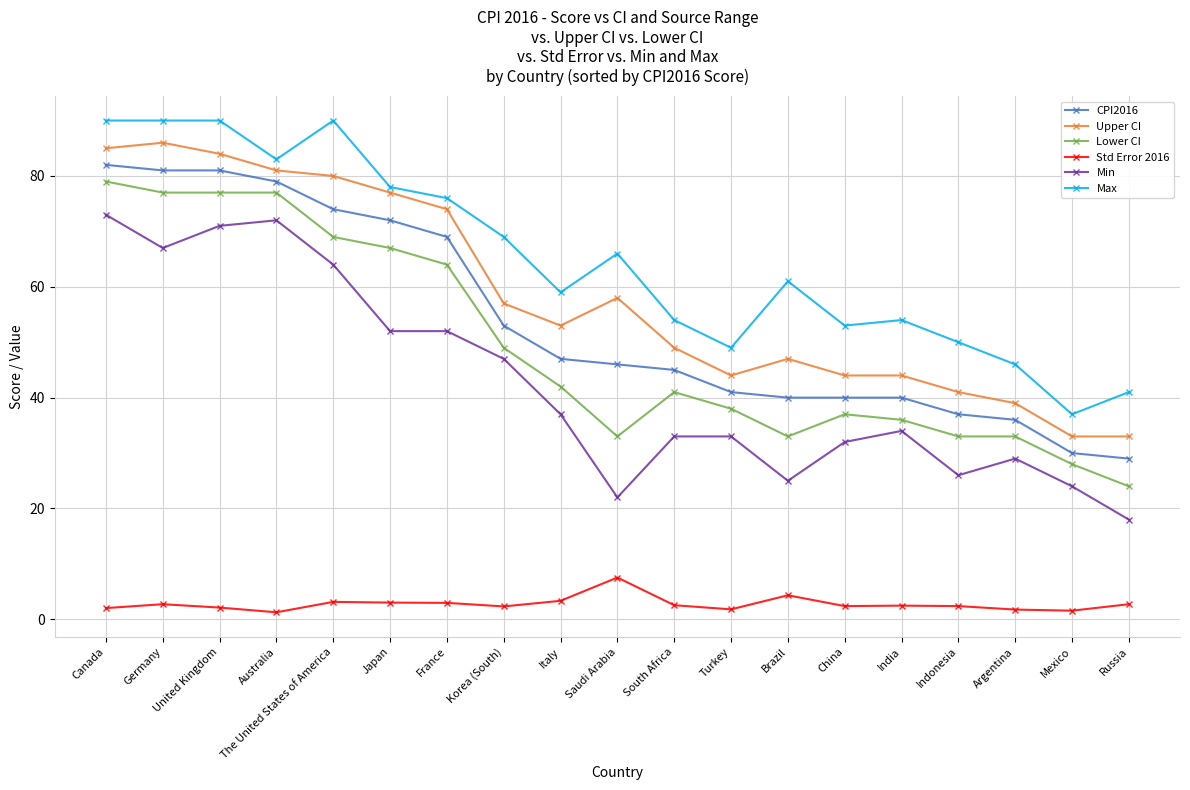

What is the maximum value for CPI2016?

82.0